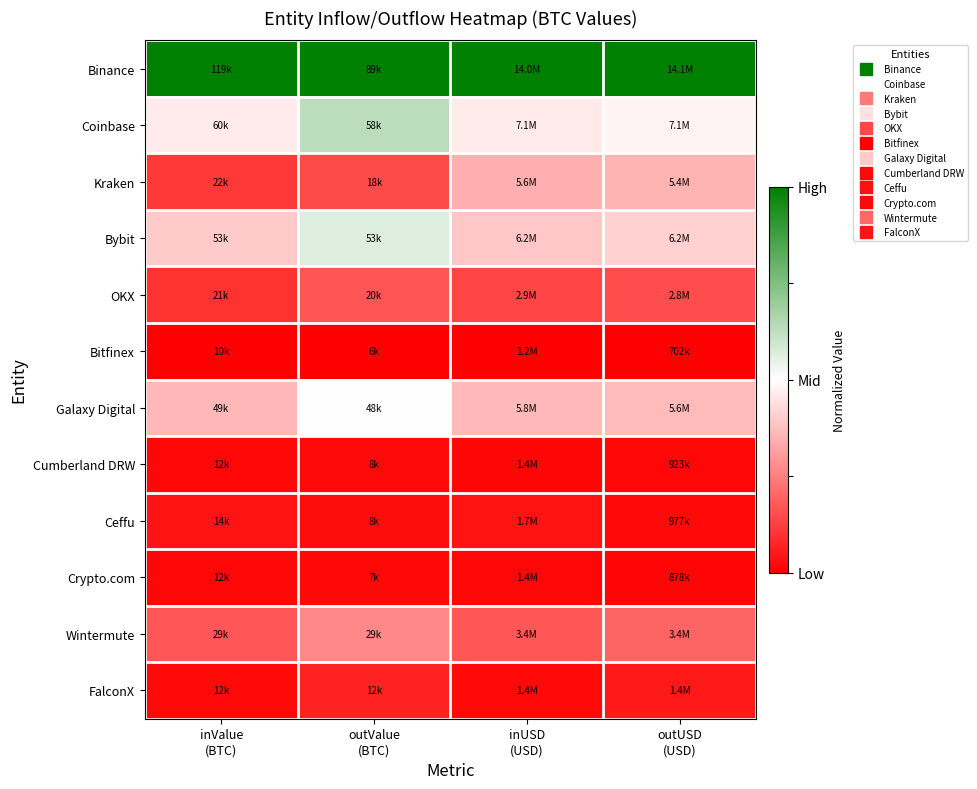

Reading left to right, transcribe all the data shown in this chart.

Binance: inValue
(BTC)=1.0	outValue
(BTC)=1.0	inUSD
(USD)=1.0	outUSD
(USD)=1.0
Coinbase: inValue
(BTC)=0.5	outValue
(BTC)=0.6	inUSD
(USD)=0.5	outUSD
(USD)=0.5
Kraken: inValue
(BTC)=0.1	outValue
(BTC)=0.1	inUSD
(USD)=0.3	outUSD
(USD)=0.4
Bybit: inValue
(BTC)=0.4	outValue
(BTC)=0.6	inUSD
(USD)=0.4	outUSD
(USD)=0.4
OKX: inValue
(BTC)=0.1	outValue
(BTC)=0.2	inUSD
(USD)=0.1	outUSD
(USD)=0.2
Bitfinex: inValue
(BTC)=0.0	outValue
(BTC)=0.0	inUSD
(USD)=0.0	outUSD
(USD)=0.0
Galaxy Digital: inValue
(BTC)=0.4	outValue
(BTC)=0.5	inUSD
(USD)=0.4	outUSD
(USD)=0.4
Cumberland DRW: inValue
(BTC)=0.0	outValue
(BTC)=0.0	inUSD
(USD)=0.0	outUSD
(USD)=0.0
Ceffu: inValue
(BTC)=0.0	outValue
(BTC)=0.0	inUSD
(USD)=0.0	outUSD
(USD)=0.0
Crypto.com: inValue
(BTC)=0.0	outValue
(BTC)=0.0	inUSD
(USD)=0.0	outUSD
(USD)=0.0
Wintermute: inValue
(BTC)=0.2	outValue
(BTC)=0.3	inUSD
(USD)=0.2	outUSD
(USD)=0.2
FalconX: inValue
(BTC)=0.0	outValue
(BTC)=0.1	inUSD
(USD)=0.0	outUSD
(USD)=0.1